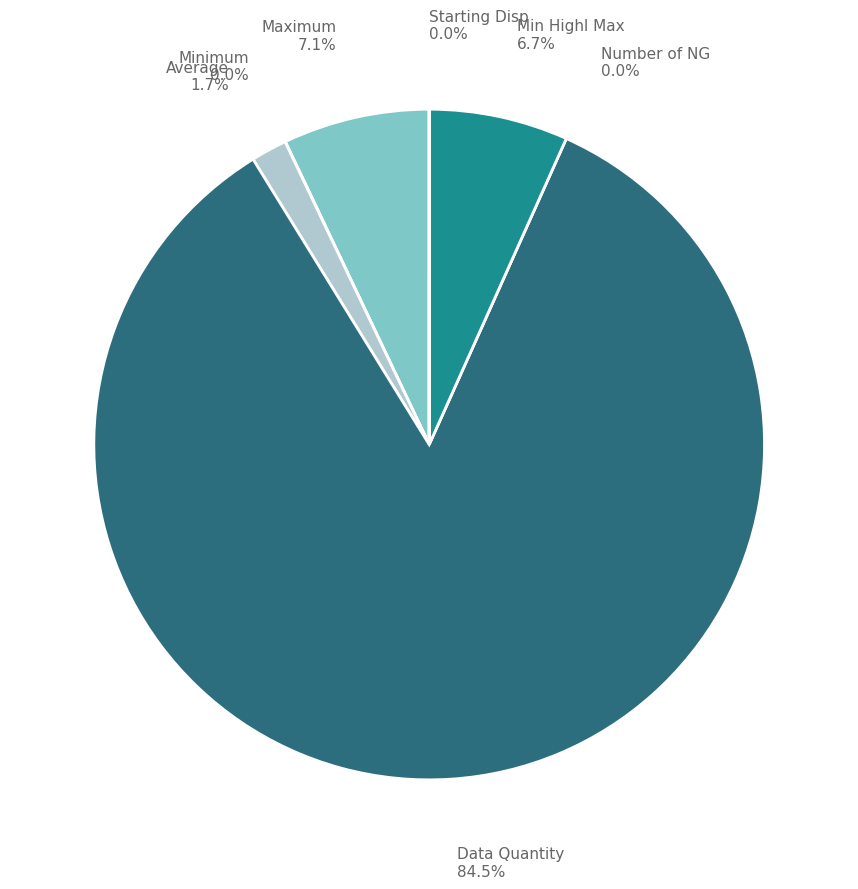

Does any single category account for the majority?

Yes